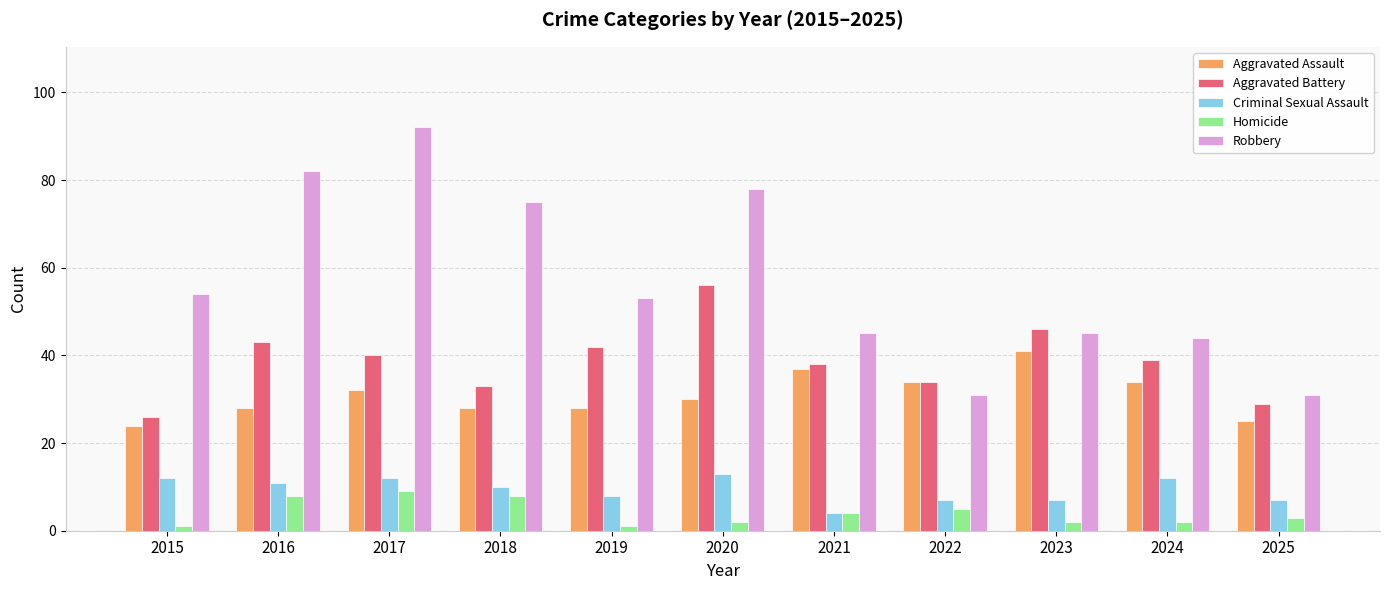

Reading left to right, transcribe all the data shown in this chart.

Aggravated Assault: 2015=24	2016=28	2017=32	2018=28	2019=28	2020=30	2021=37	2022=34	2023=41	2024=34	2025=25
Aggravated Battery: 2015=26	2016=43	2017=40	2018=33	2019=42	2020=56	2021=38	2022=34	2023=46	2024=39	2025=29
Criminal Sexual Assault: 2015=12	2016=11	2017=12	2018=10	2019=8	2020=13	2021=4	2022=7	2023=7	2024=12	2025=7
Homicide: 2015=1	2016=8	2017=9	2018=8	2019=1	2020=2	2021=4	2022=5	2023=2	2024=2	2025=3
Robbery: 2015=54	2016=82	2017=92	2018=75	2019=53	2020=78	2021=45	2022=31	2023=45	2024=44	2025=31